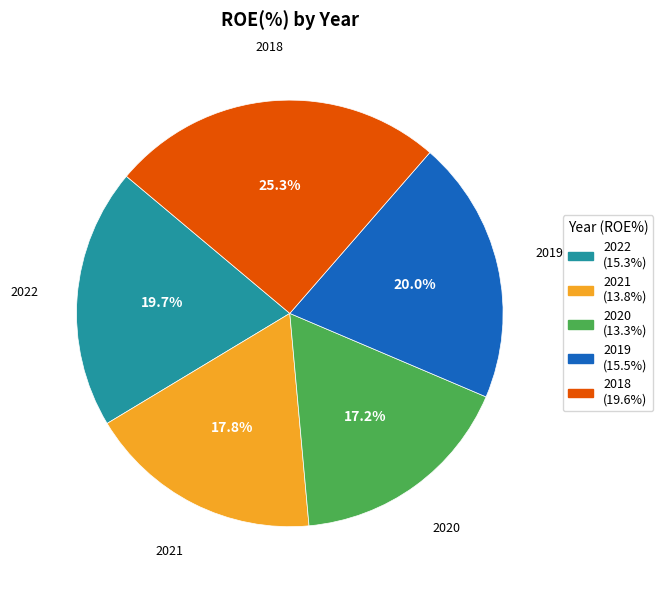

To the nearest percent, what portion does 2021 represent?

18%